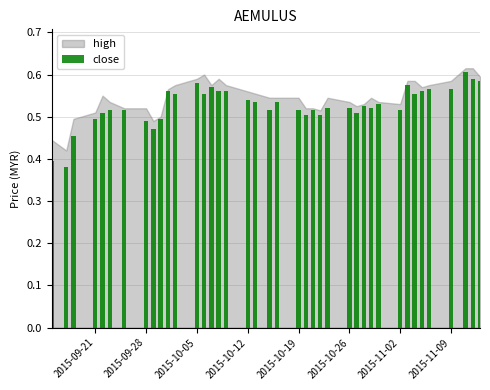

What is the sum of all values?

21.1